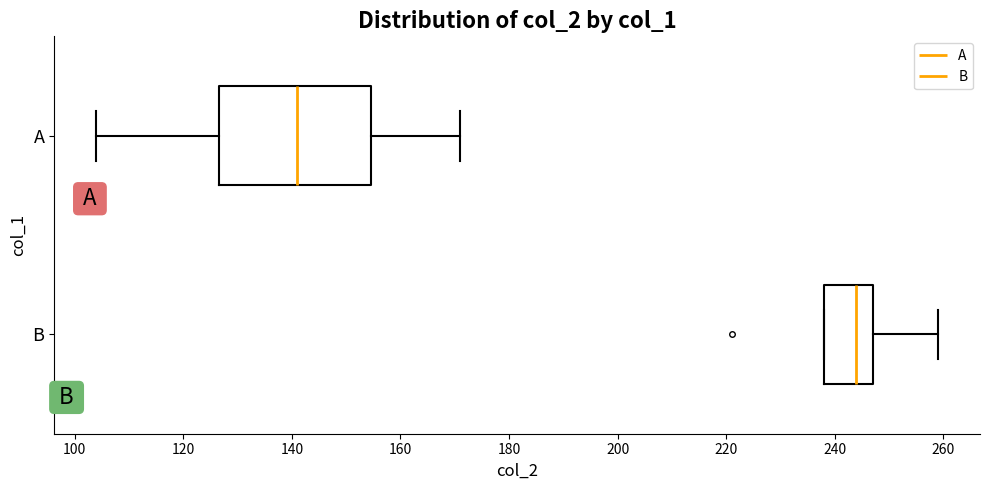

Reading bottom to top, read every box against the x-axis: the position of its median line, the range the box covers, and the ends of its whiskers. The values are not printed on the chart, so give them approximately, as read against the axis.

B: median 244, box 238 to 248, whiskers 238 to 260
A: median 142, box 126 to 154, whiskers 104 to 172